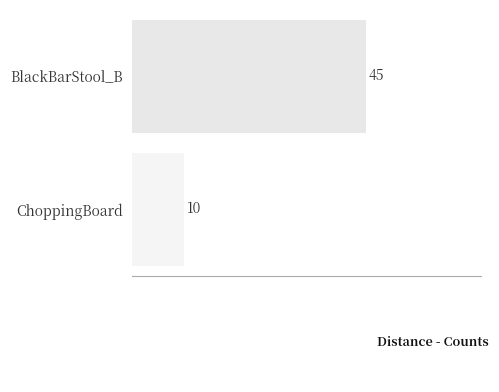

List the labels in order of value, smallest first.

ChoppingBoard, BlackBarStool_B